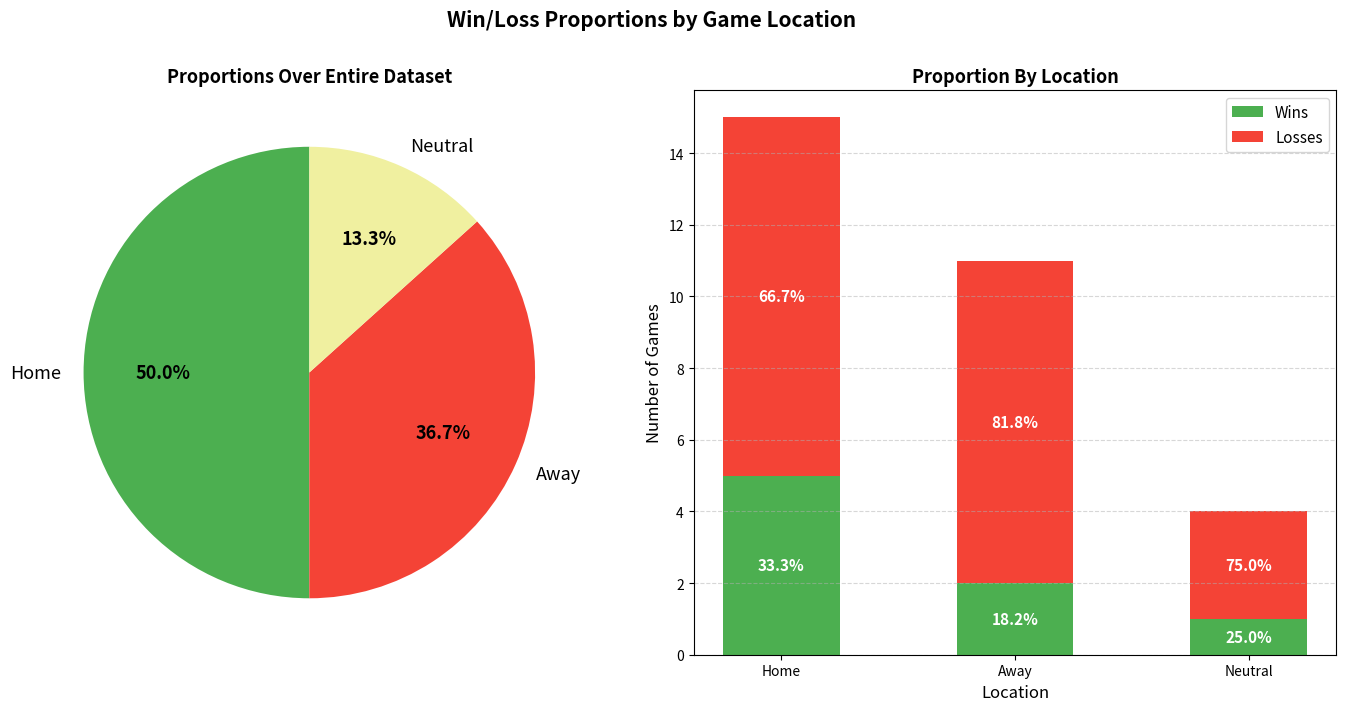

True or false: Losses has a value of 4 at Neutral.

False